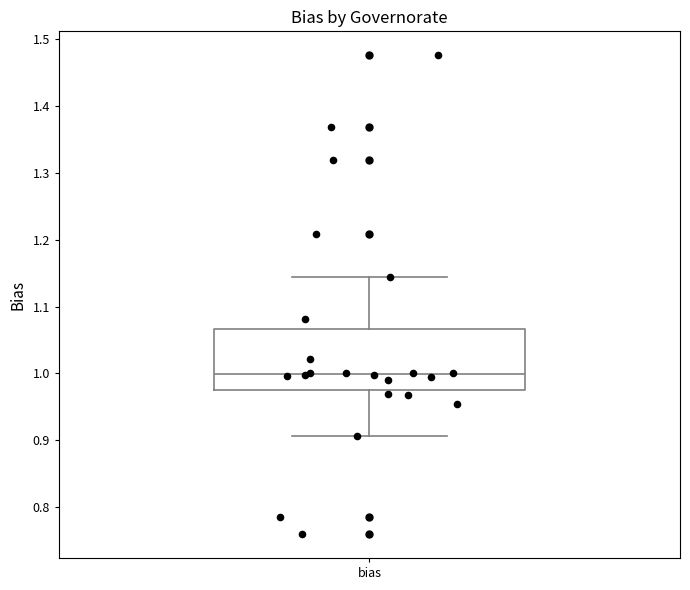

Read this box plot against the y-axis: the position of the median line, the range covered by the box, and the ends of both whiskers. The values are not printed on the chart, so give them approximately, as read against the axis.

median 1.00, box 0.97 to 1.07, whiskers 0.91 to 1.14